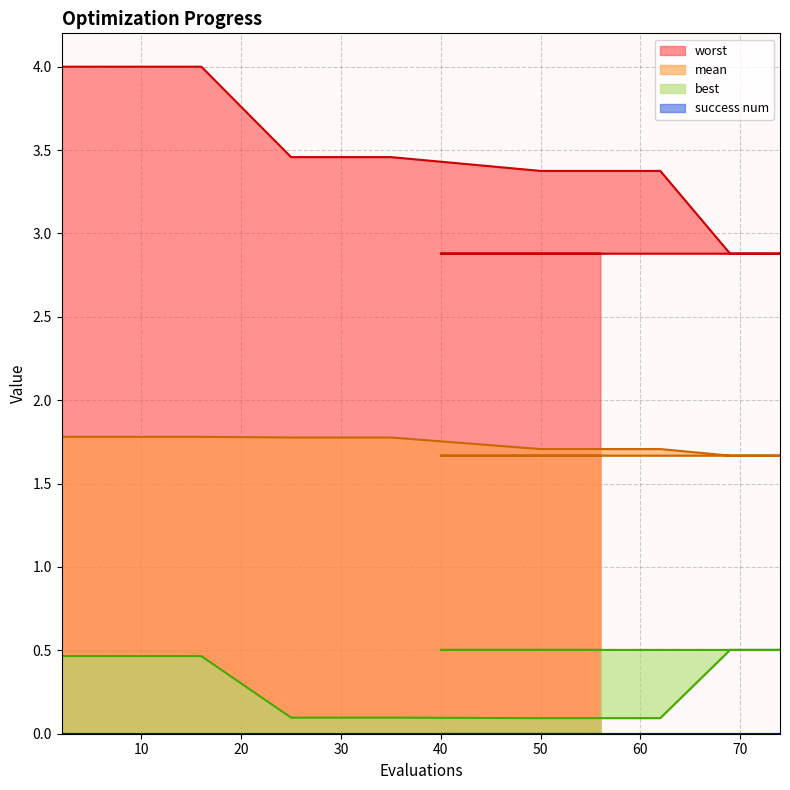

True or false: best and worst cross at least once.

False